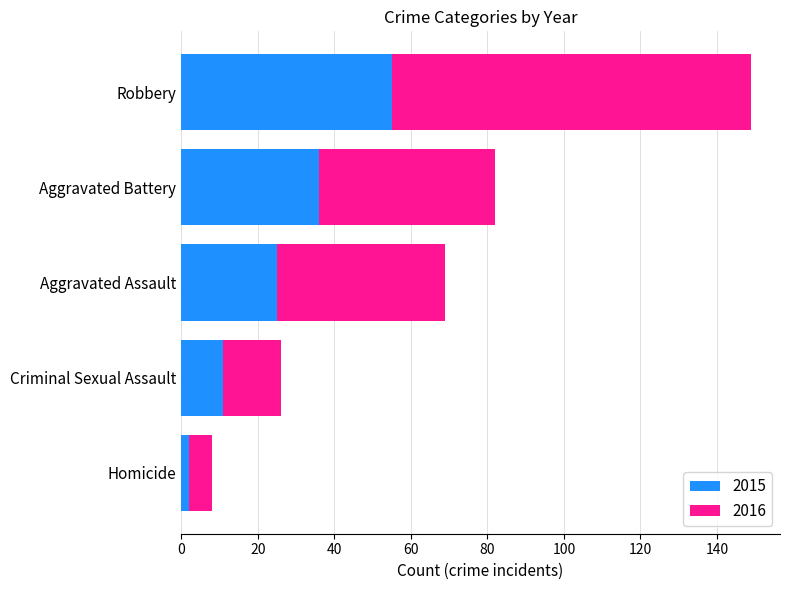

Where is 2015 nearest to the value 28?

Aggravated Assault